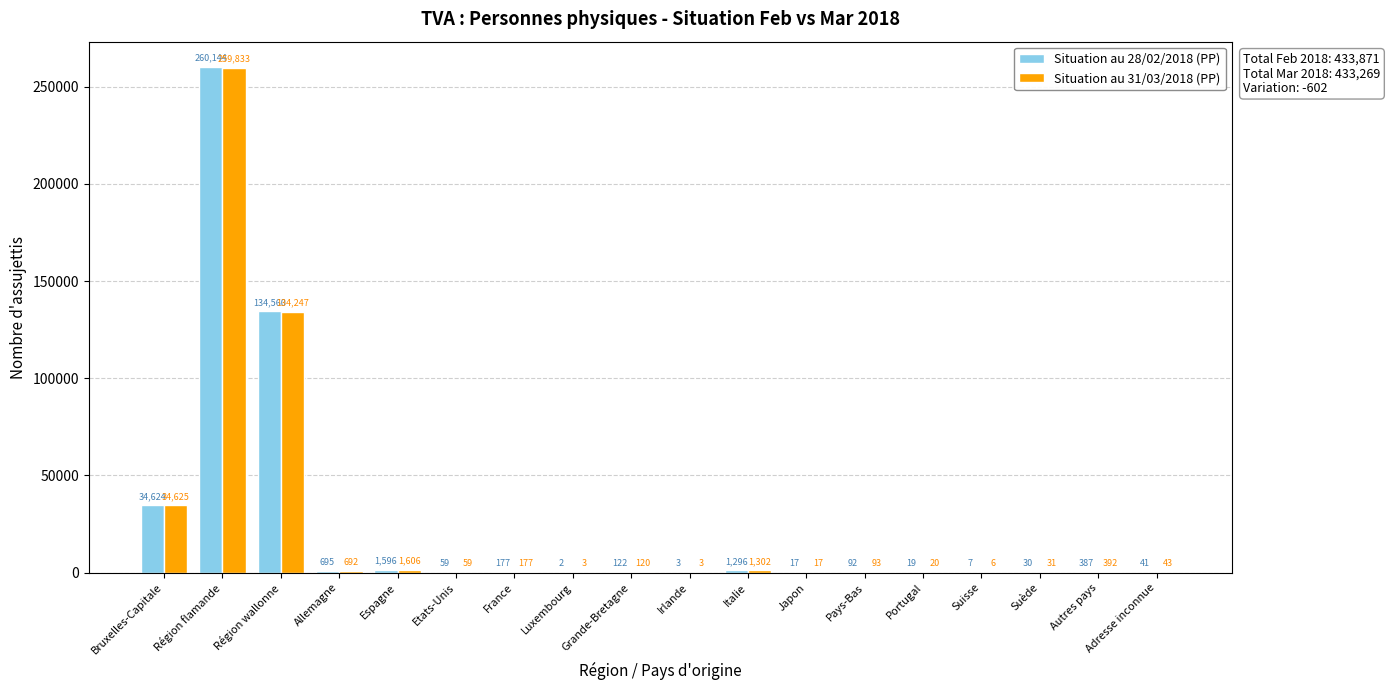

At which category is the sum across all series the highest?

Région flamande